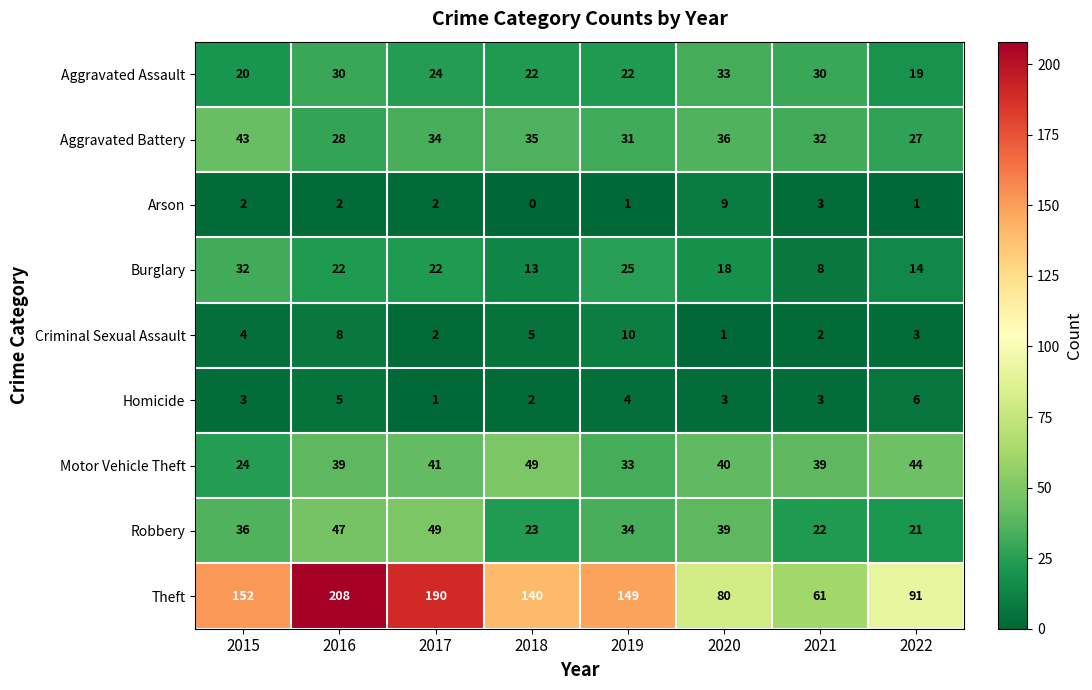

Which series has the largest range (max minus min)?

Theft